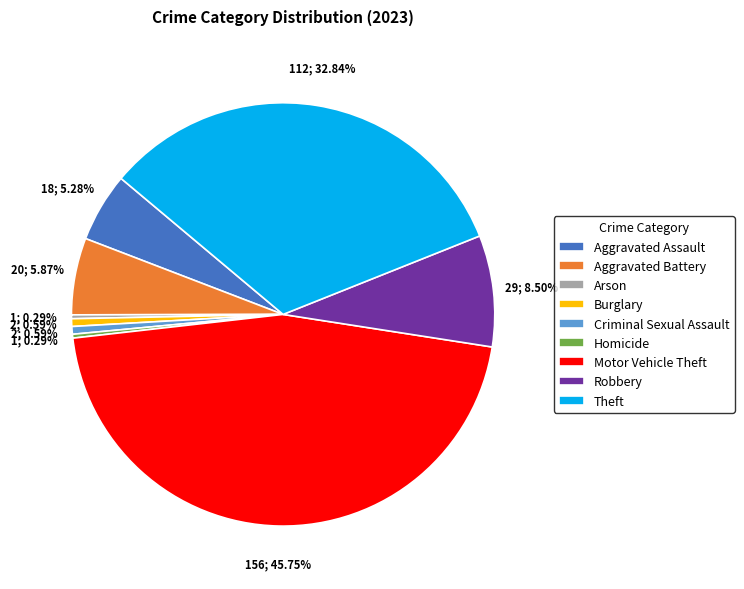

Is the sum of Homicide and Theft greater than half?

No